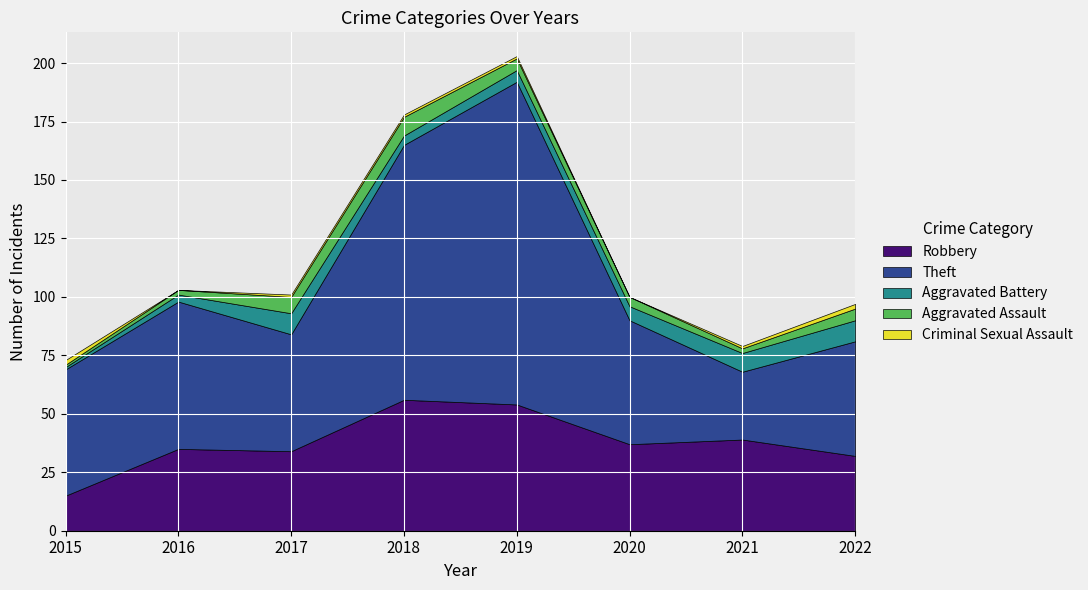

At which category does Theft reach its first local peak?

2016